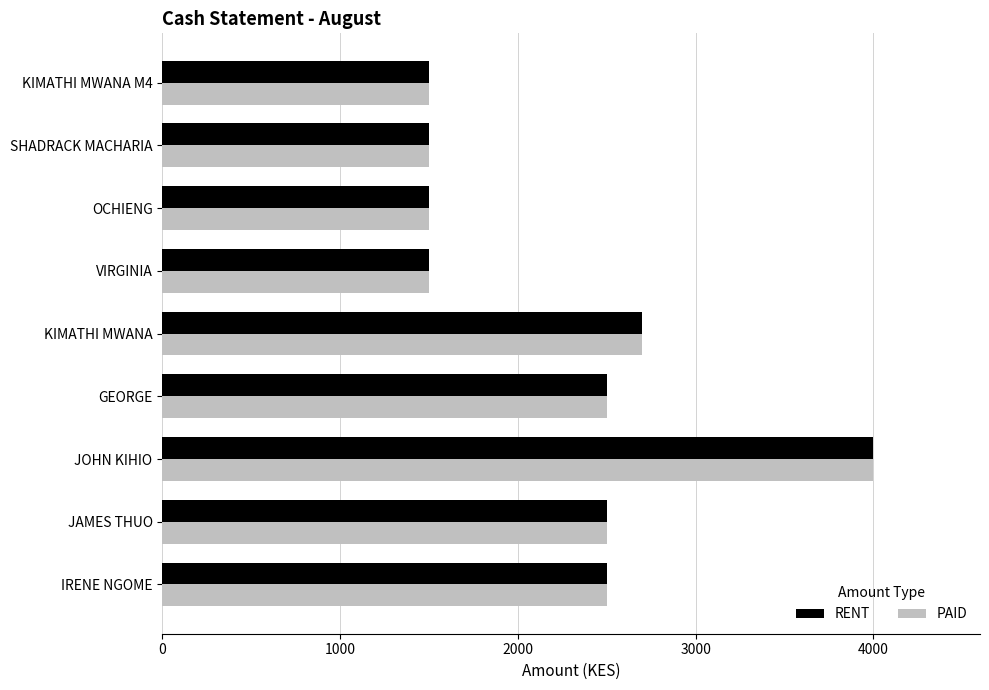

At which label does PAID reach its peak?

JOHN KIHIO